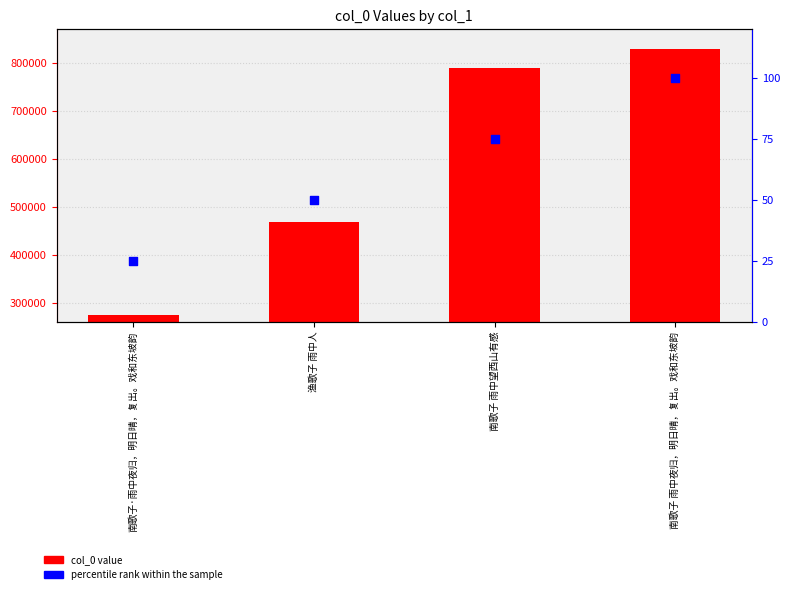

What is the total value across all series at 南歌子·雨中夜归，明日晴，复出。戏和东坡韵?

274279